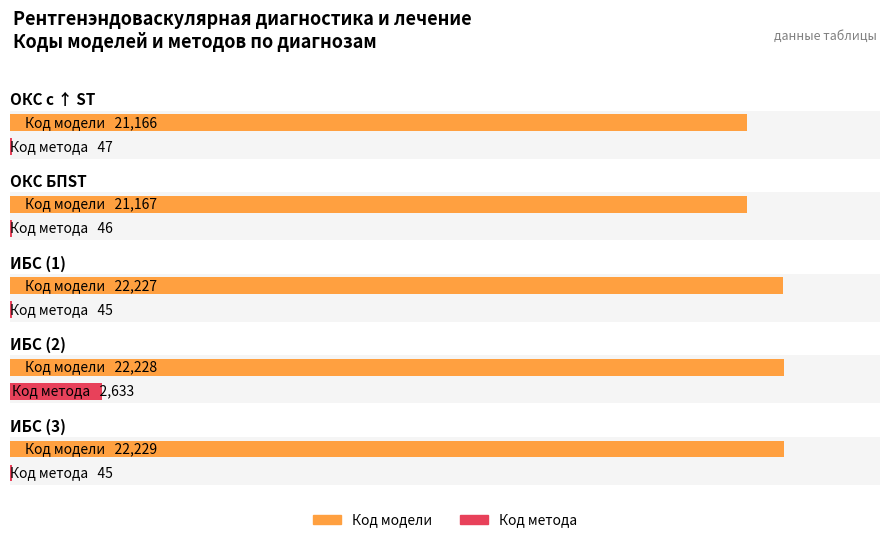

At which label does Код метода first exceed 46?

ОКС с ↑ ST